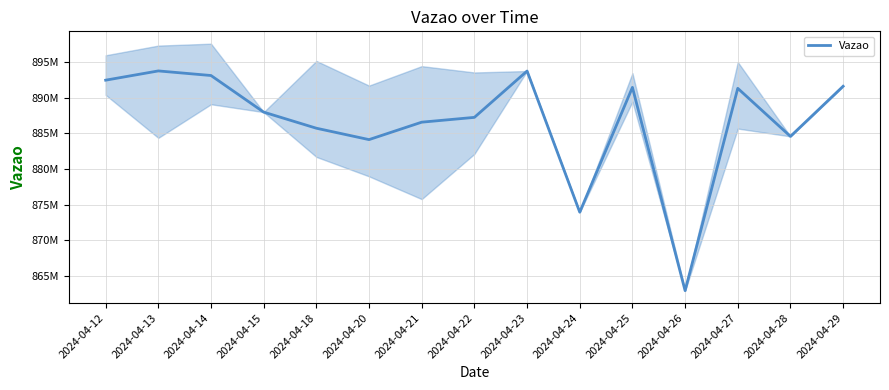

What is the greatest value displayed?

893767694